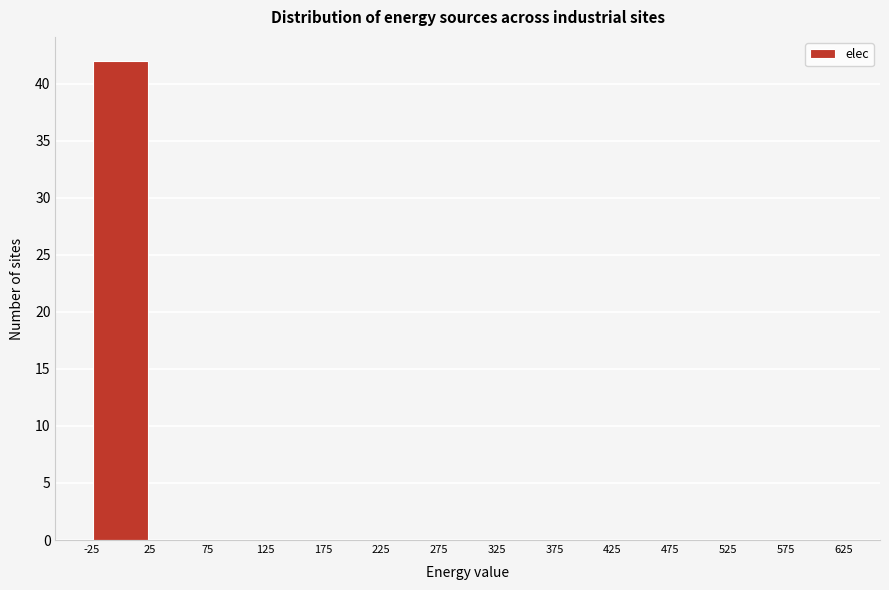

Reading left to right, transcribe this chart: for each bar, give the range it covers on the x-axis and its height. The values are not printed on the chart, so give them approximately, as read against the axis.

-25 to 25: 42
25 to 75: 0
75 to 125: 0
125 to 175: 0
175 to 225: 0
225 to 275: 0
275 to 325: 0
325 to 375: 0
375 to 425: 0
425 to 475: 0
475 to 525: 0
525 to 575: 0
575 to 625: 0